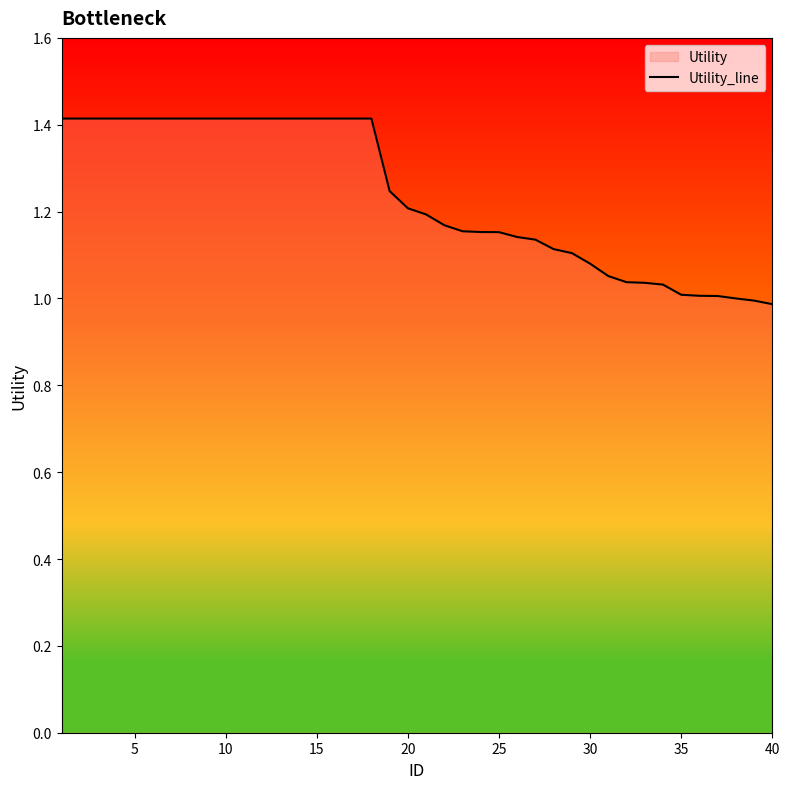

What is the maximum value shown in the chart?

1.4